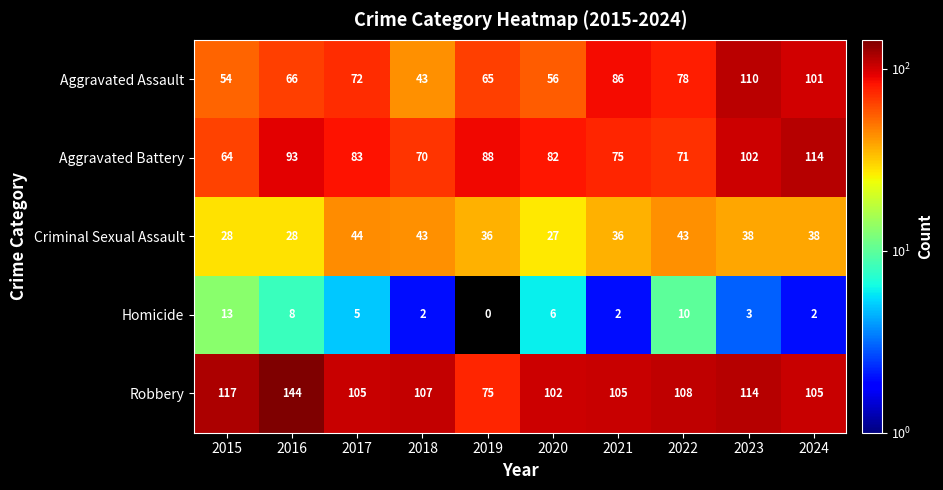

Which series has the largest range (max minus min)?

Robbery